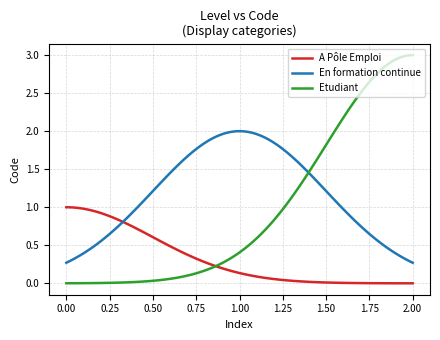

How many lines are shown in the chart?

3